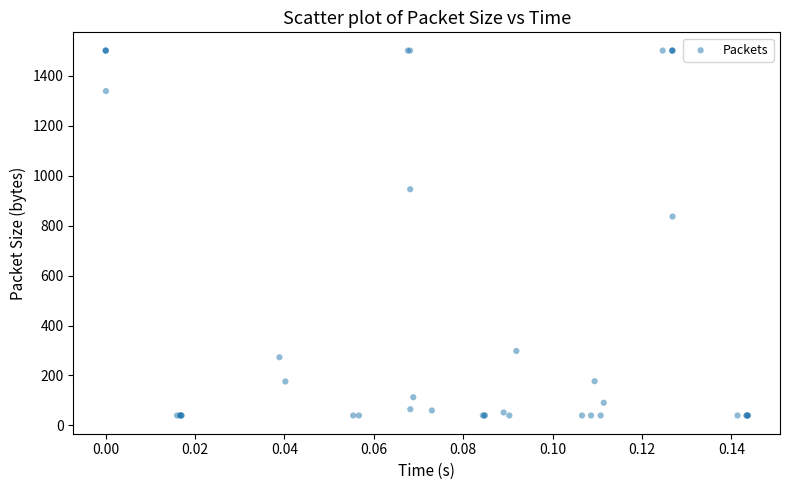

What Y value in the scatter plot is closest to 770?

836